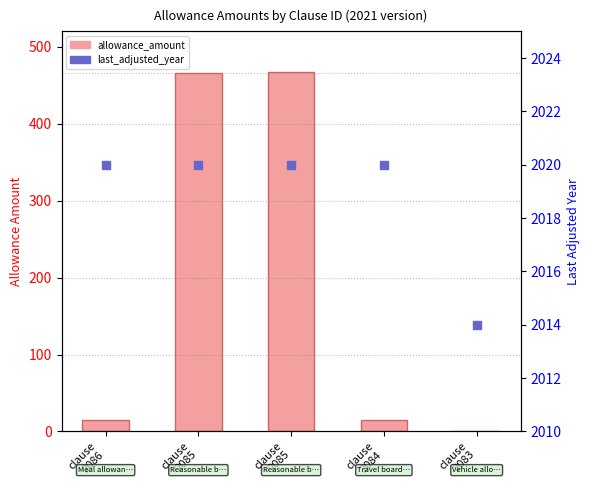

At which category is the sum across all series the highest?

clause
2085